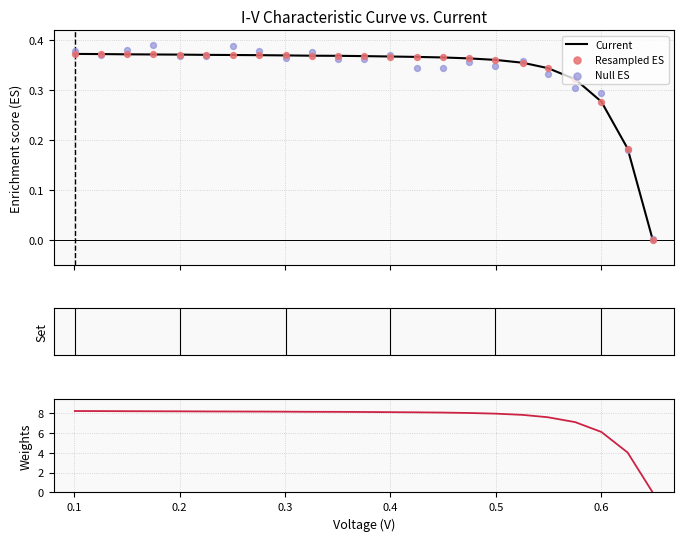

Which series contains the highest Y value?

Weights